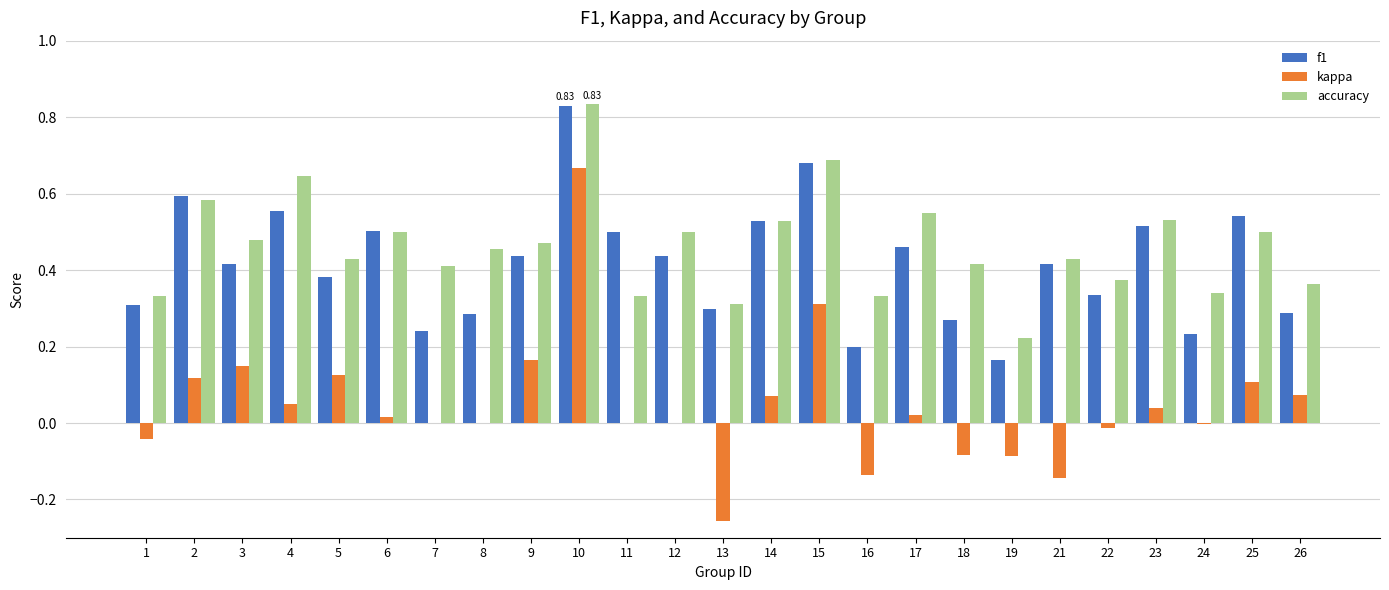

What is the sum of all kappa values?

1.1